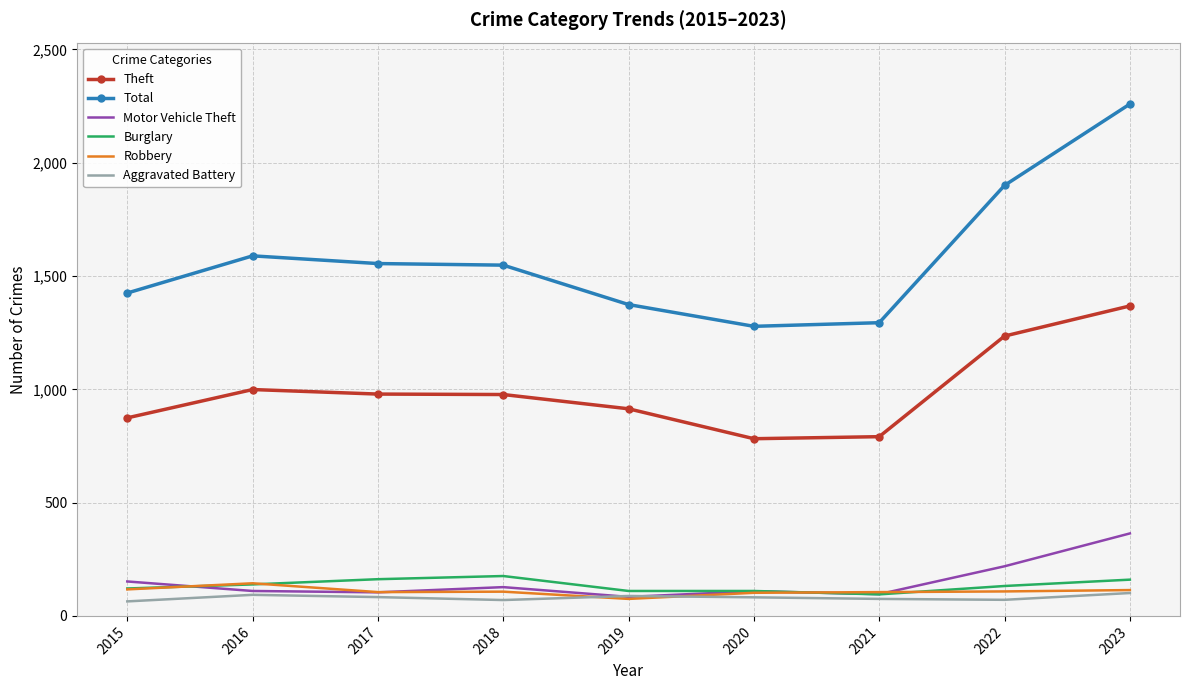

Is it true that Motor Vehicle Theft equals 152 at 2015?

True